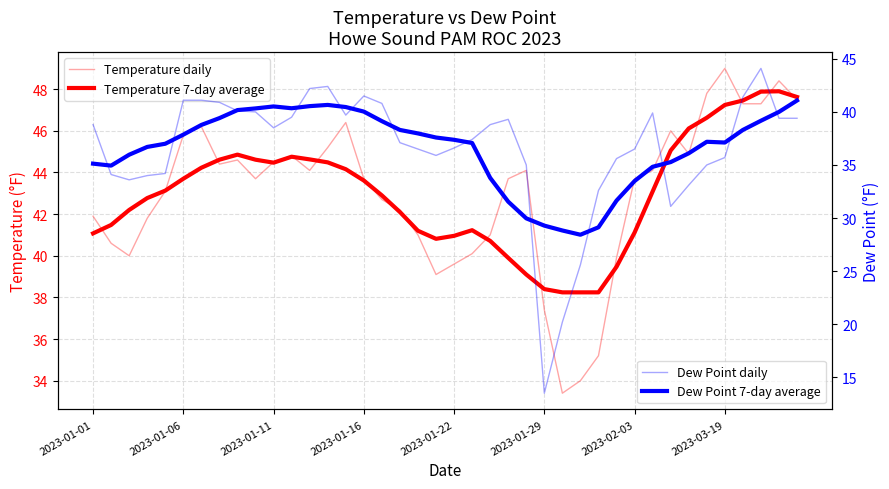

What is the difference between the maximum and minimum values in the Dew Point daily series?

30.6